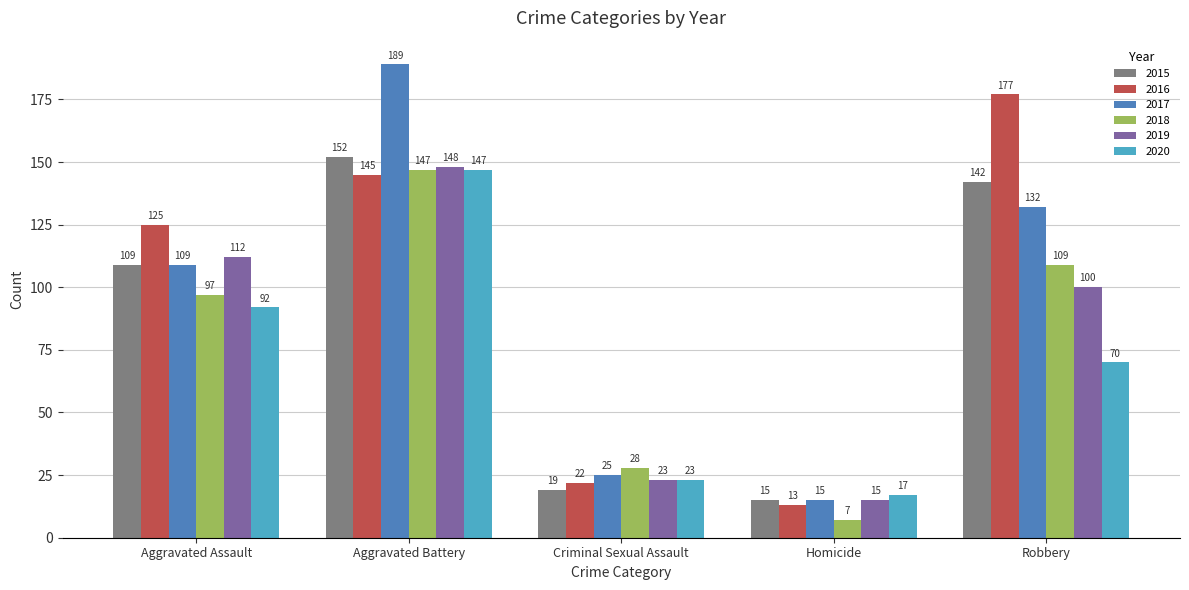

Where is 2016 nearest to the value 95?

Aggravated Assault